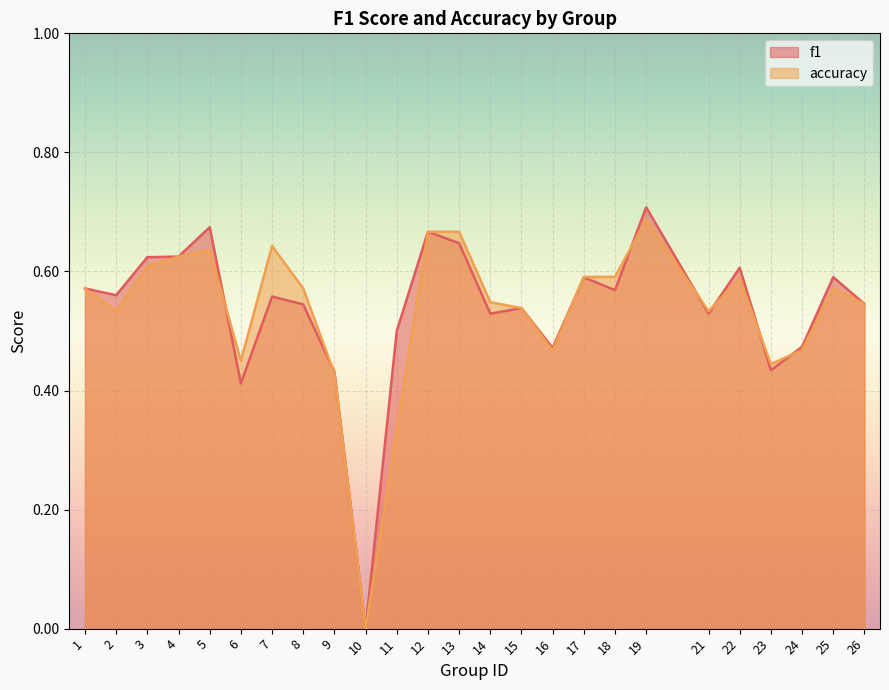

How many interior local valleys does the f1 series have?

8